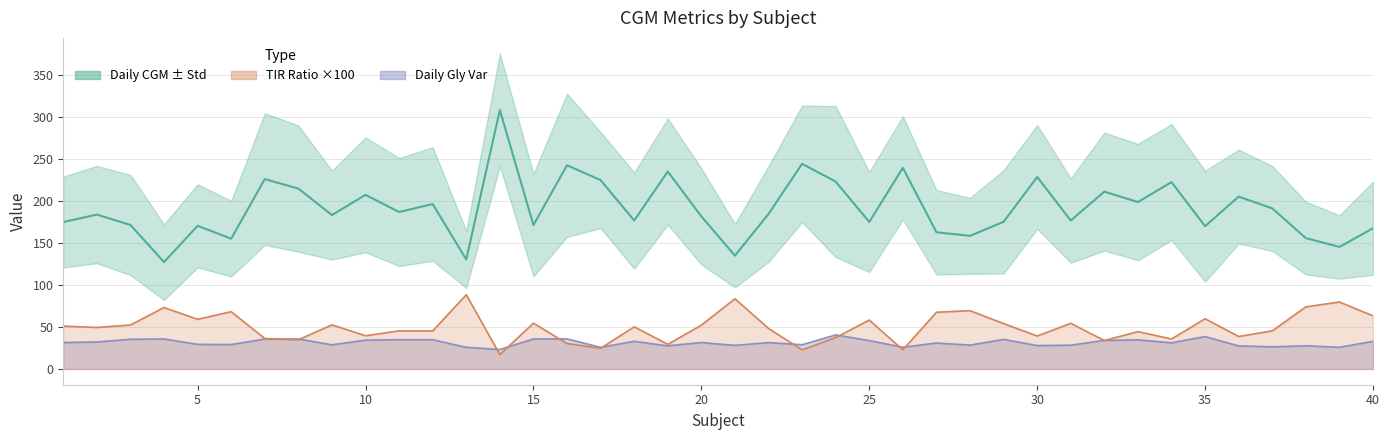

Reading left to right, what are all the values shown in this chart?

Daily CGM: 175.1	184.0	171.7	127.4	170.7	155.3	226.3	215.1	183.5	207.6	187.1	196.6	130.5	308.7	171.6	242.8	225.1	177.0	235.3	181.9	135.1	184.8	244.6	223.3	175.2	239.8	163.0	158.7	175.4	228.9	177.0	211.4	199.0	222.8	170.2	205.5	191.5	156.0	145.5	167.7
Daily TIR Ratio: 51.1	49.5	52.4	73.2	59.2	68.3	36.3	34.8	52.6	39.6	45.4	45.3	88.5	17.1	54.6	30.3	24.6	50.2	29.4	52.2	83.7	48.3	22.8	37.4	58.3	22.8	67.6	69.5	54.1	39.3	54.4	33.9	44.5	35.7	59.9	38.7	45.4	74.0	79.8	63.3
Daily_gly_var: 31.5	32.1	35.4	35.7	29.3	29.1	35.7	35.7	28.8	34.4	34.9	34.8	25.8	23.1	35.8	35.8	25.8	32.9	27.6	31.5	28.1	31.4	28.9	40.6	33.9	25.9	30.9	28.4	35.2	27.9	28.4	34.0	34.7	31.2	38.6	27.4	26.4	27.6	25.8	33.0